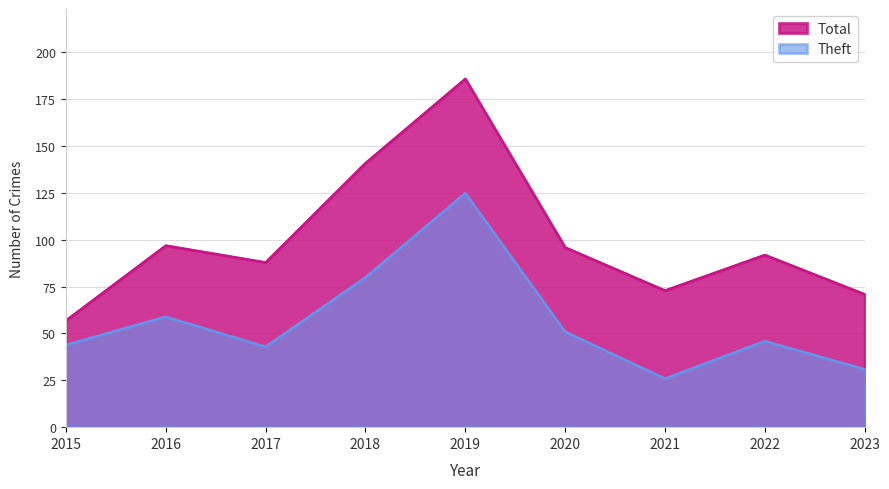

Does the chart have visible grid lines?

Yes